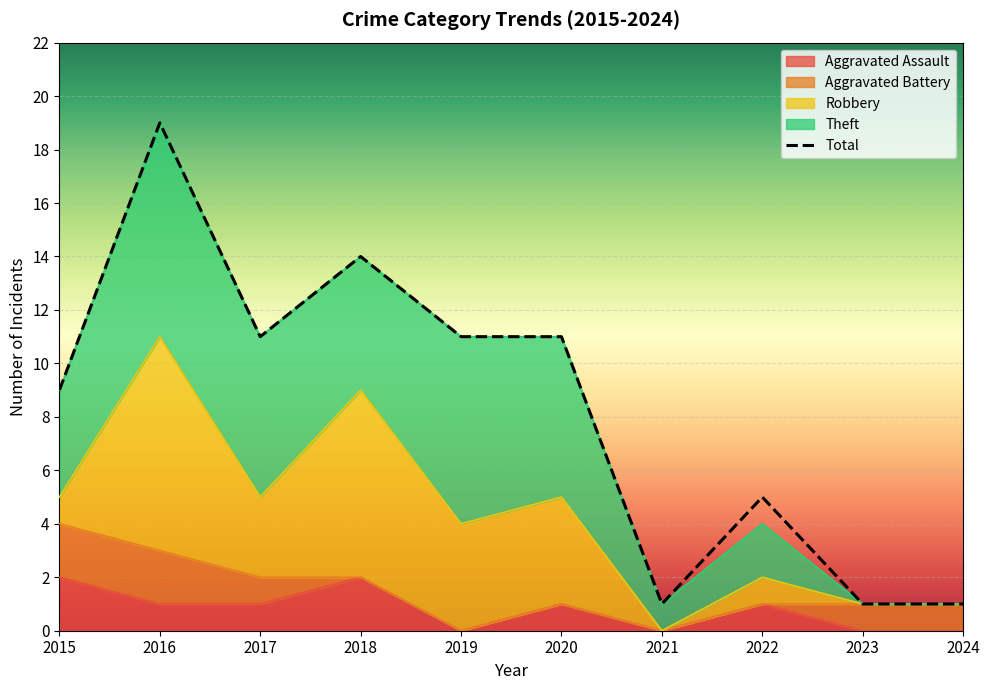

Reading right to left, extract all data points from this chart.

Aggravated Assault: 0	0	1	0	1	0	2	1	1	2
Aggravated Battery: 1	1	0	0	0	0	0	1	2	2
Robbery: 0	0	1	0	4	4	7	3	8	1
Theft: 0	0	2	1	6	7	5	6	8	4
Total: 1	1	5	1	11	11	14	11	19	9